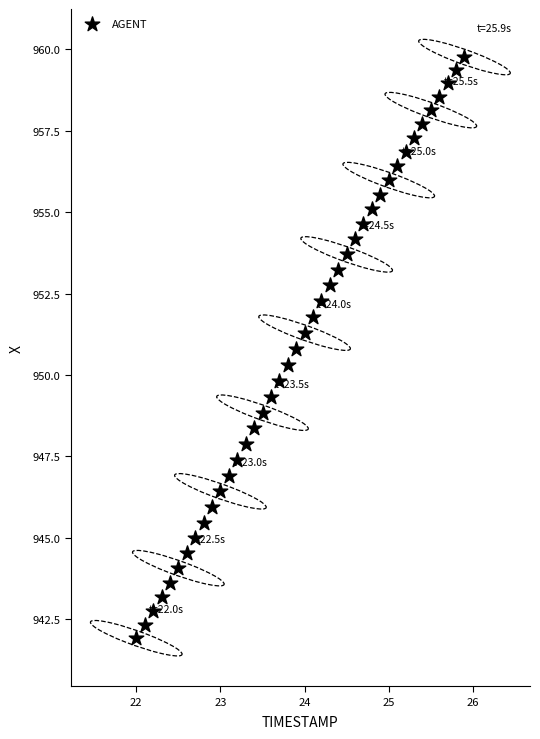

What is the range of X values (max minus min)?

3.9